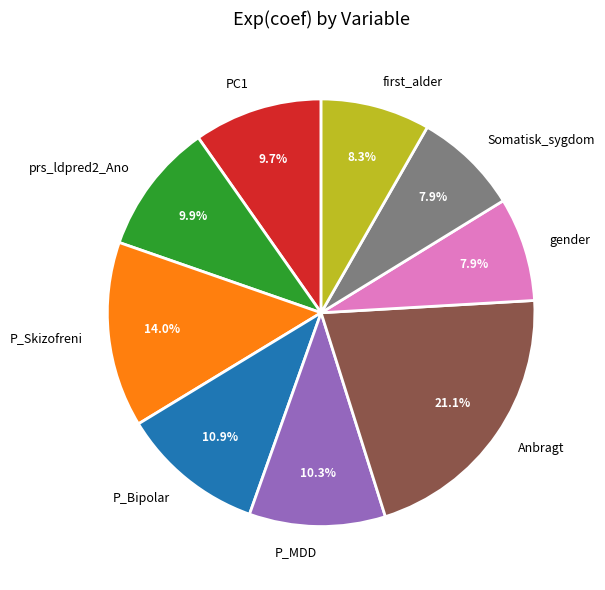

Which category has the biggest portion of the pie?

Anbragt